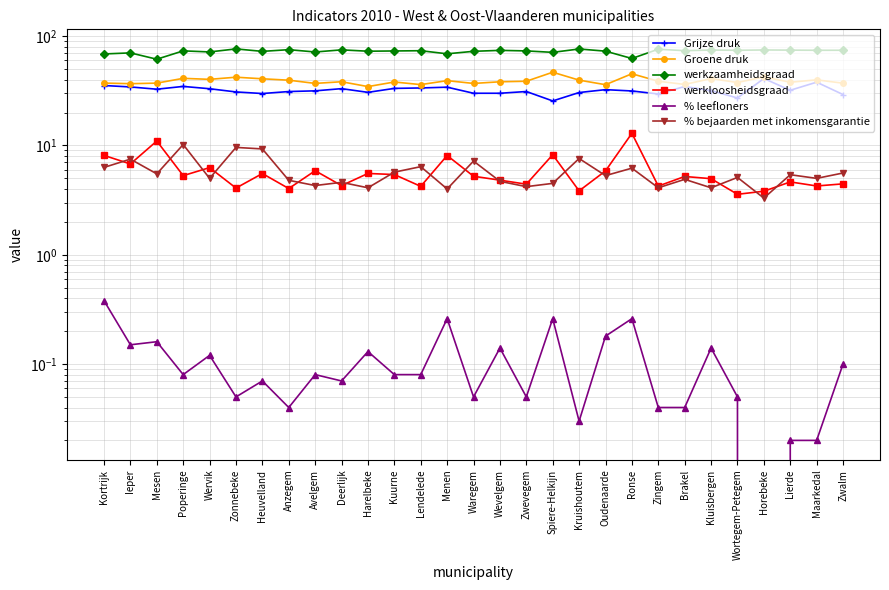

What is the label of the 24th point from the right?

Zonnebeke